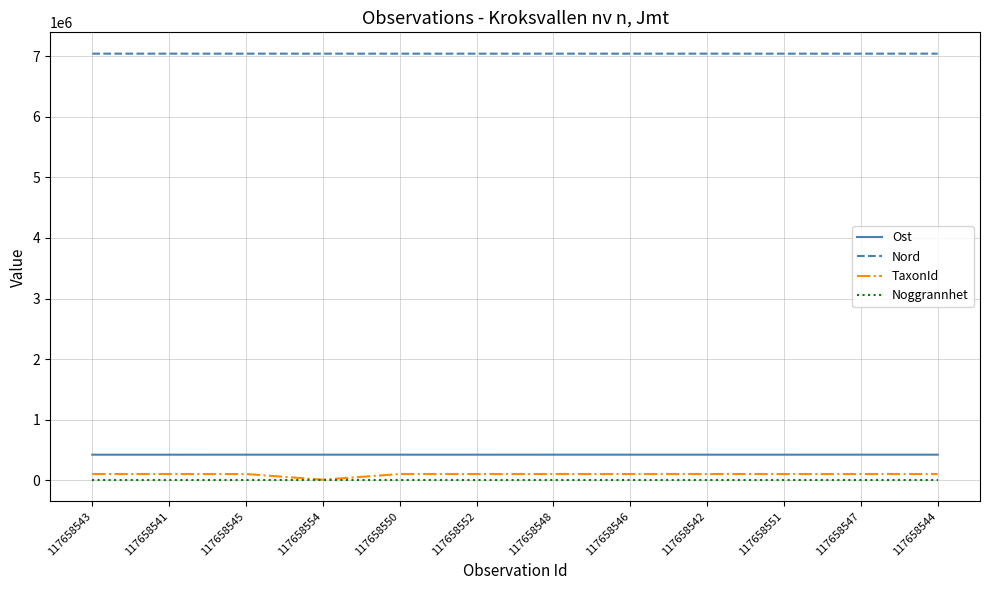

What is the total value across all series at 117658547?

7565319